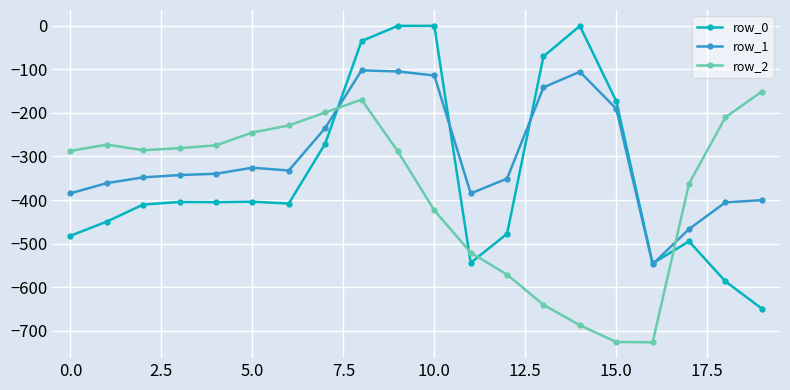

Which series has the widest spread of values?

row_0